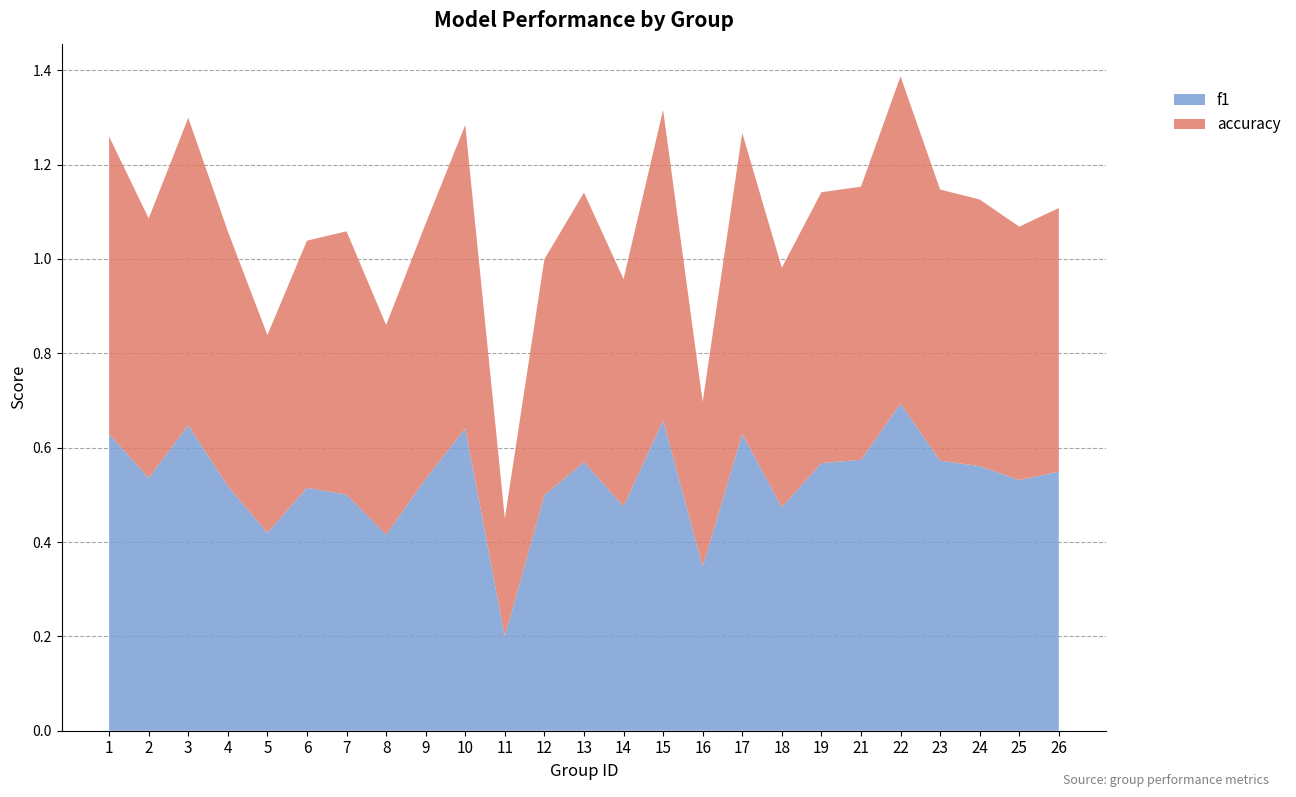

Is it true that f1 equals 1.0 at 13?

False